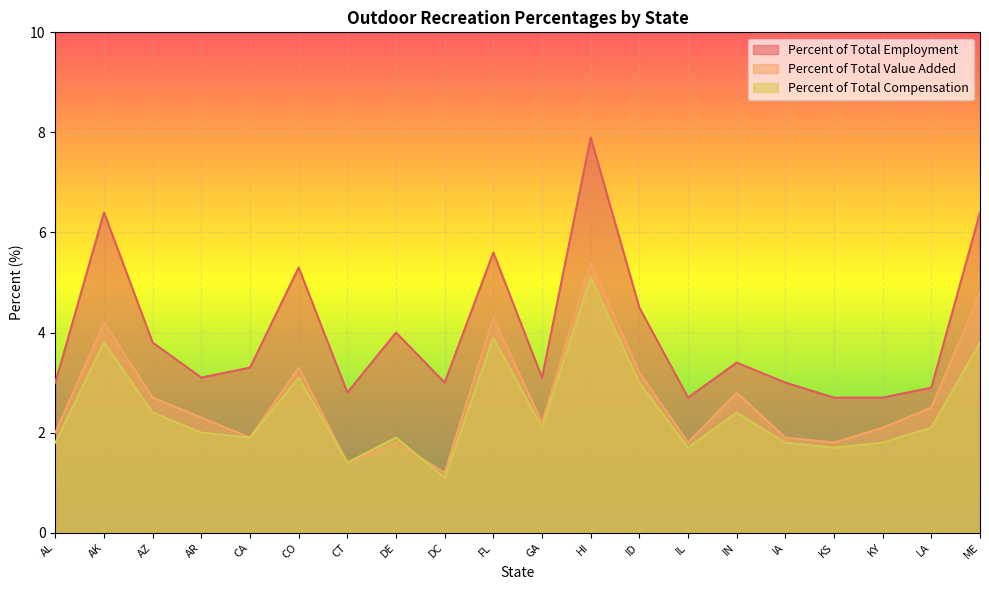

Rank the series by their maximum value, from highest to lowest.

Percent of Total Employment, Percent of Total Value Added, Percent of Total Compensation